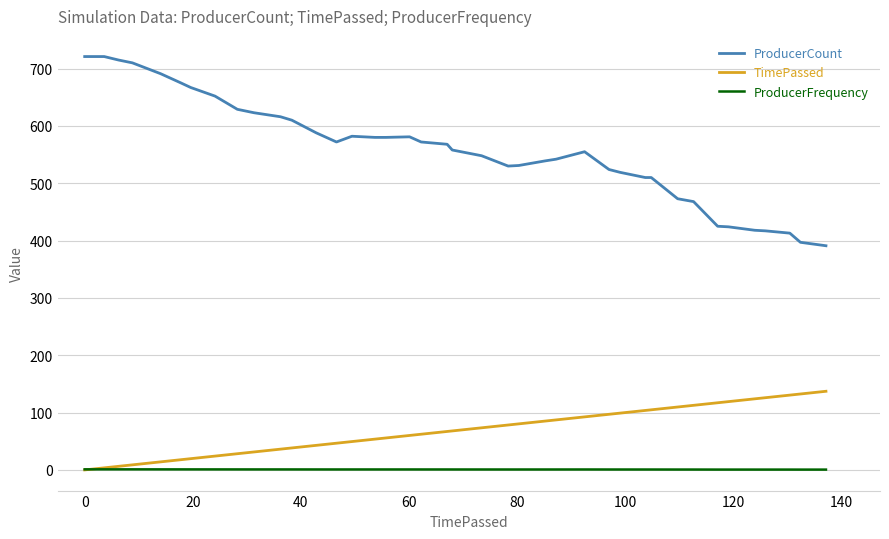

True or false: ProducerFrequency and ProducerCount cross at least once.

False